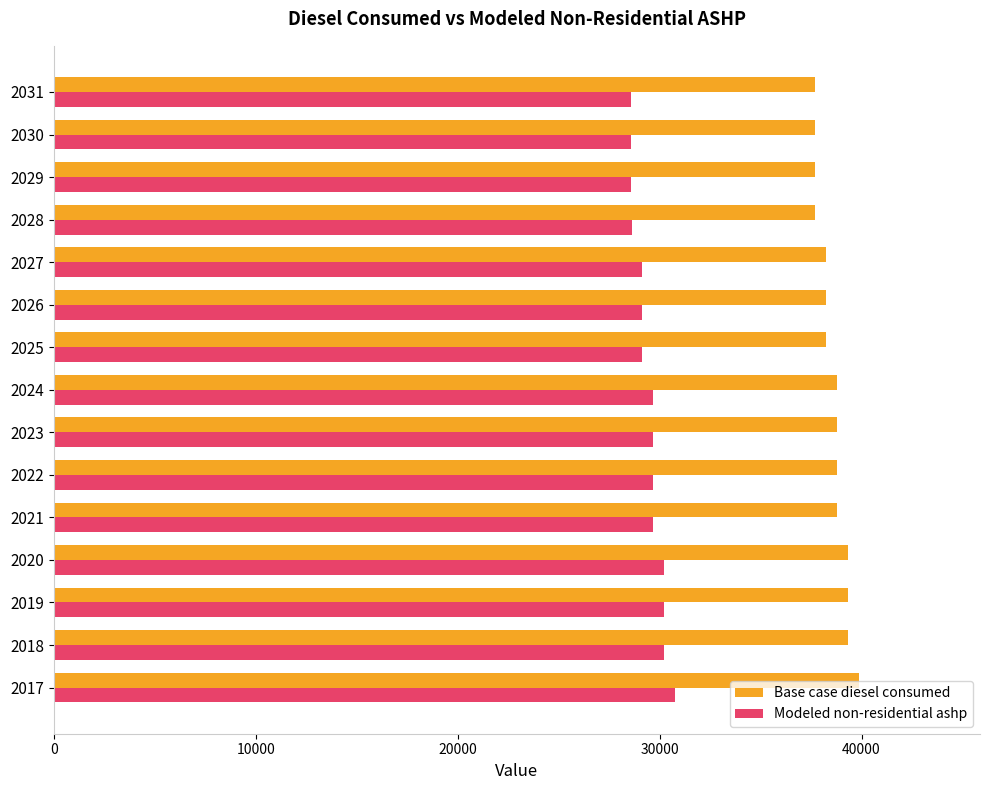

What are all the series names shown in the legend?

Base case diesel consumed, Modeled non-residential ashp